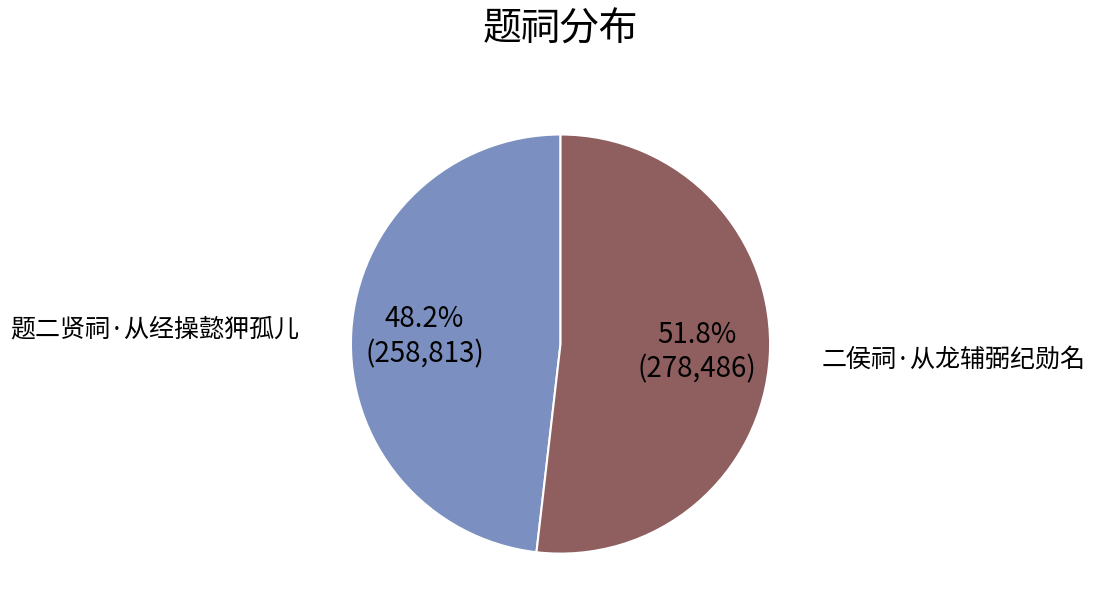

What percentage is NOT represented by 二侯祠·从龙辅弼纪勋名?

48.2%